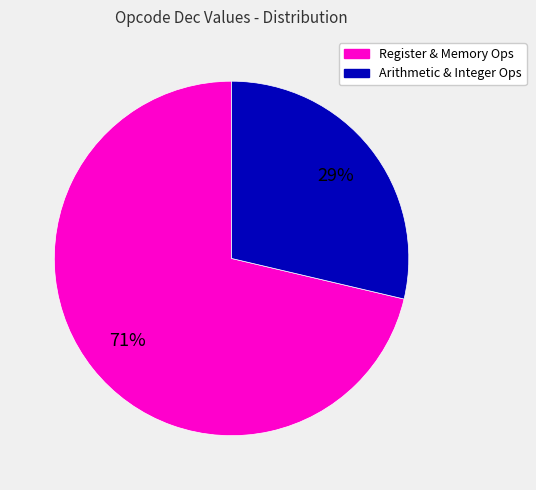

How many segments does this pie chart have?

2